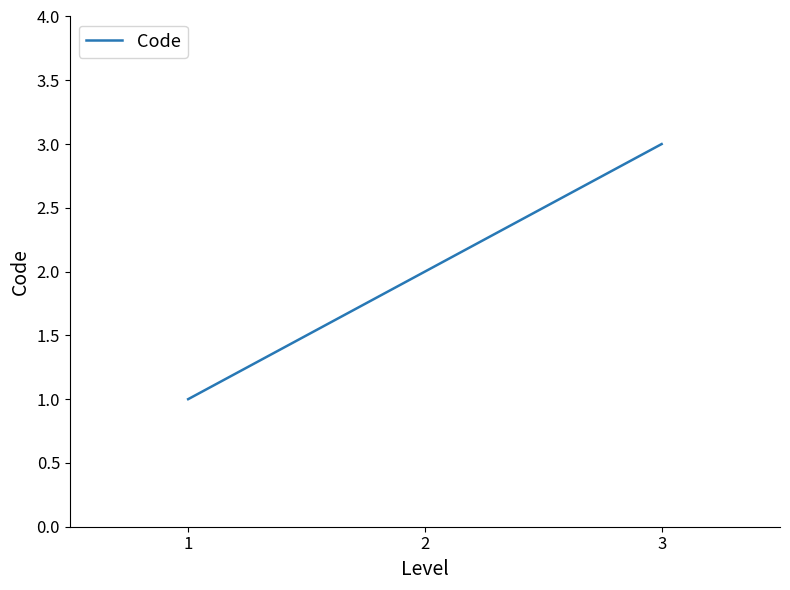

How many distinct data groups are displayed?

1